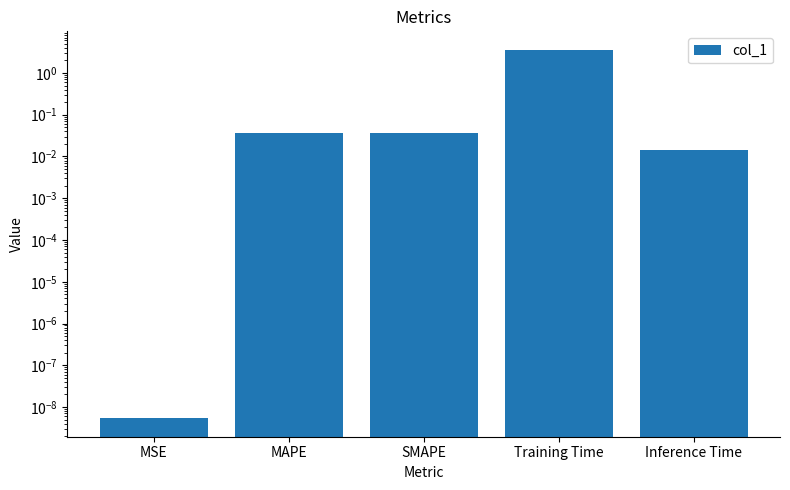

The chart shows a value of 0.0 at MAPE. True or false?

False